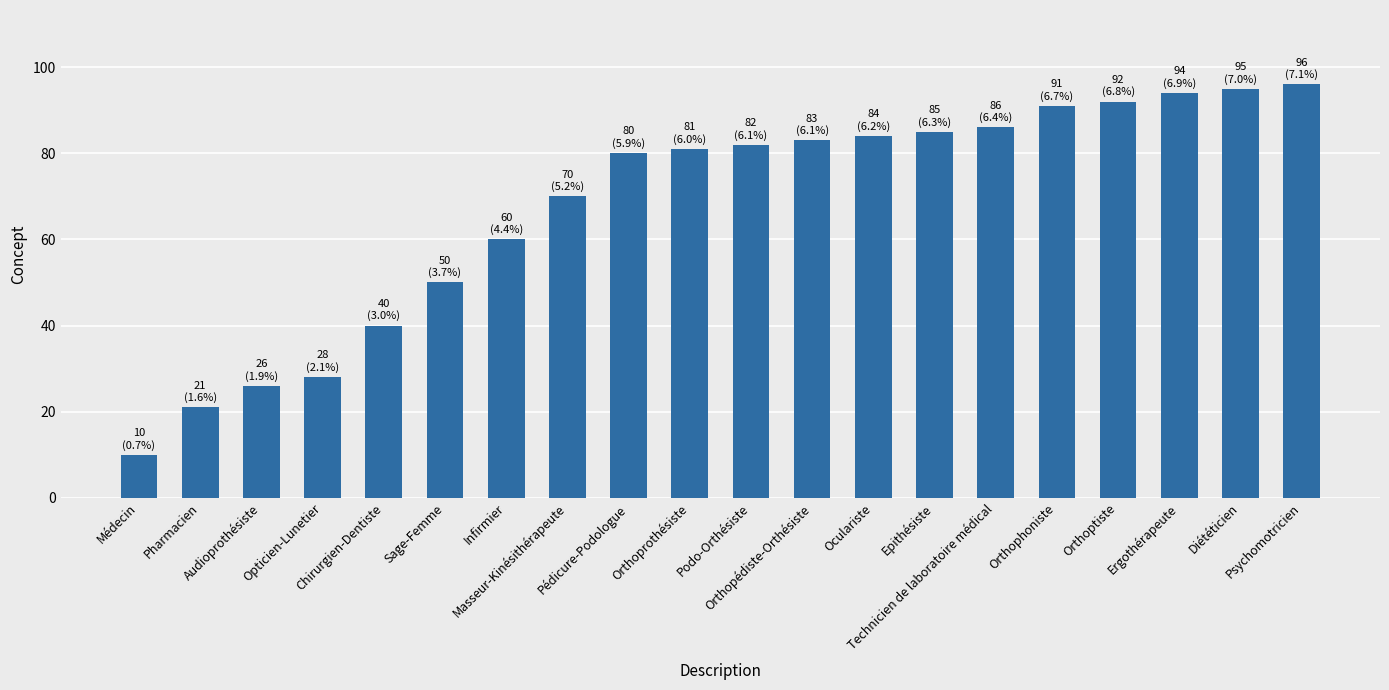

Rank the categories by value from lowest to highest.

Médecin, Pharmacien, Audioprothésiste, Opticien-Lunetier, Chirurgien-Dentiste, Sage-Femme, Infirmier, Masseur-Kinésithérapeute, Pédicure-Podologue, Orthoprothésiste, Podo-Orthésiste, Orthopédiste-Orthésiste, Oculariste, Epithésiste, Technicien de laboratoire médical, Orthophoniste, Orthoptiste, Ergothérapeute, Diététicien, Psychomotricien